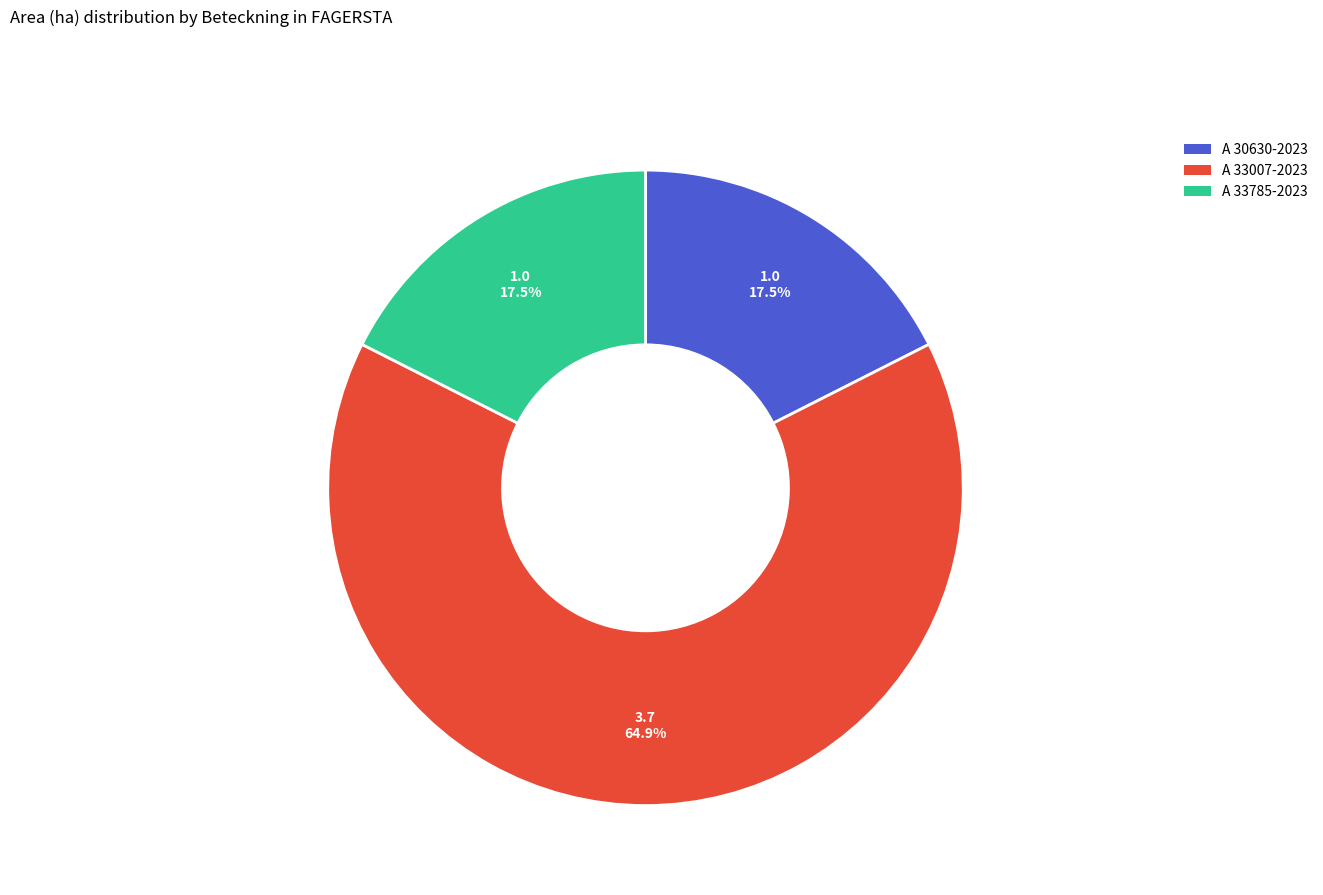

Which category has the biggest portion of the pie?

A 33007-2023